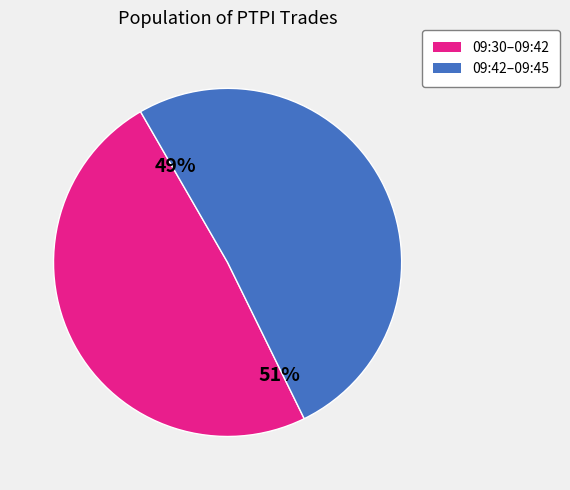

Combined, do 09:42:51 and 09:44:49 account for over 50%?

No